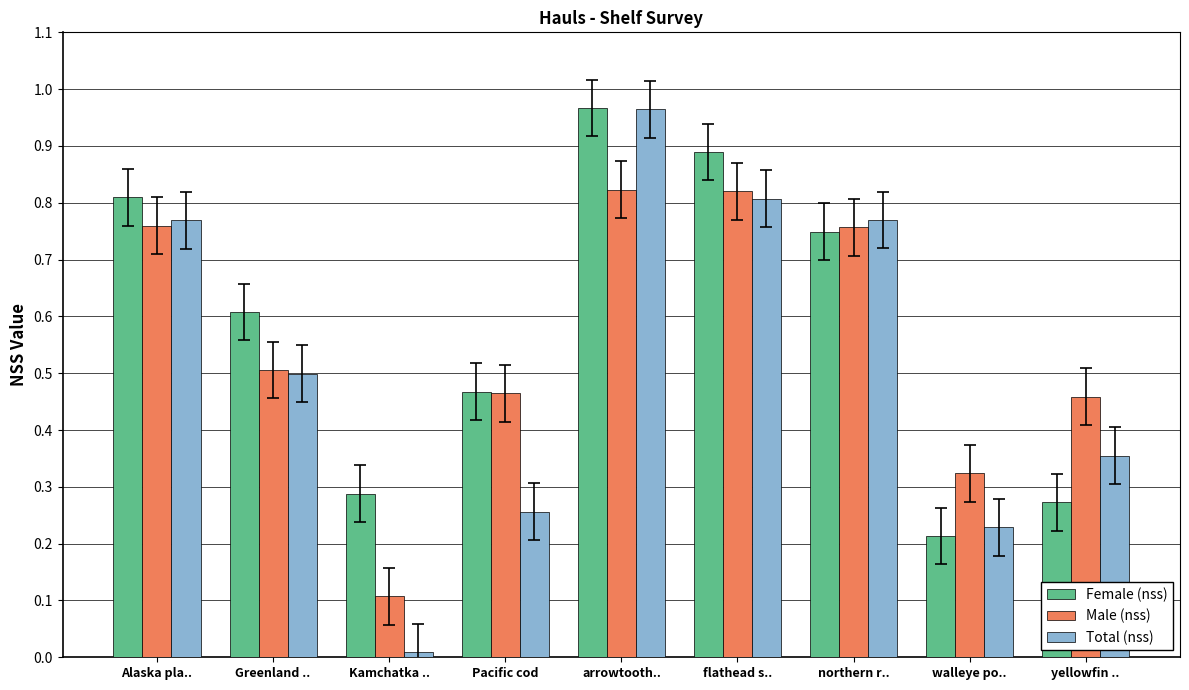

Is the value of Female (nss) at flathead s.. greater than the value of Male (nss) at Greenland ..?

Yes